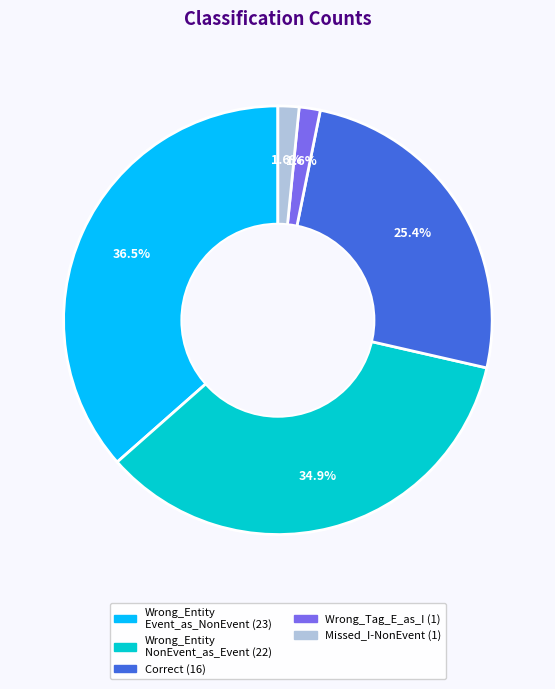

Is there a majority slice in this chart?

No